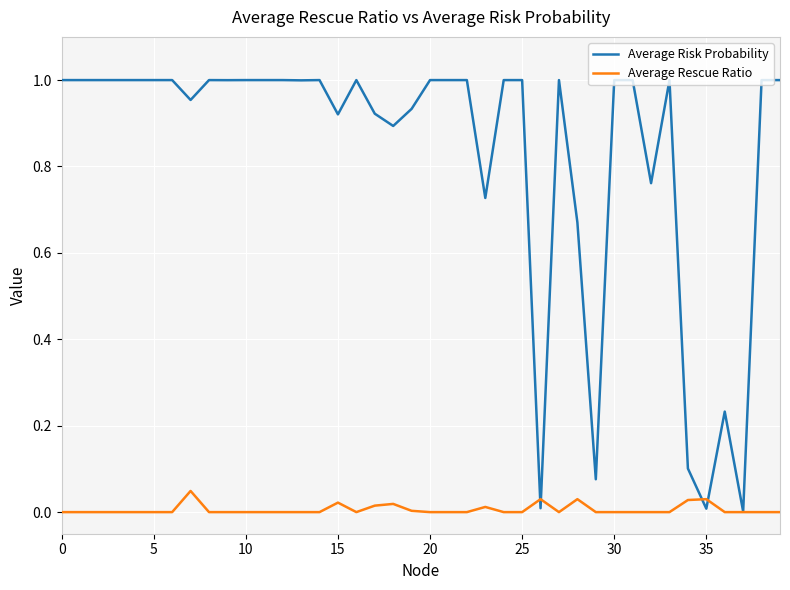

List the series in order of their peak value, lowest first.

Average Rescue Ratio, Average Risk Probability